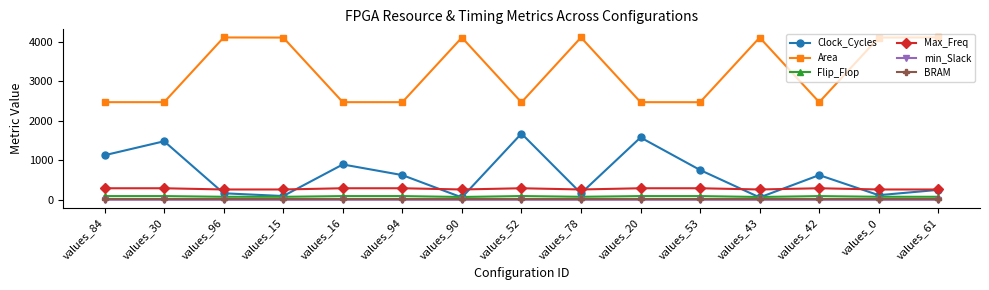

True or false: BRAM and Max_Freq cross at least once.

False